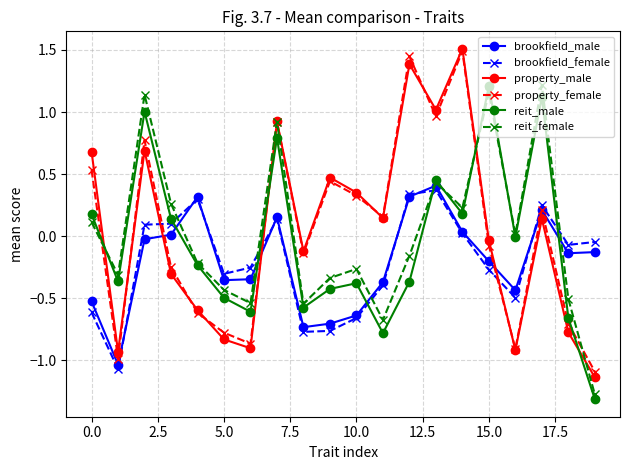

In reit_female, how many points are higher than both neighbors (excluding endpoints)?

6